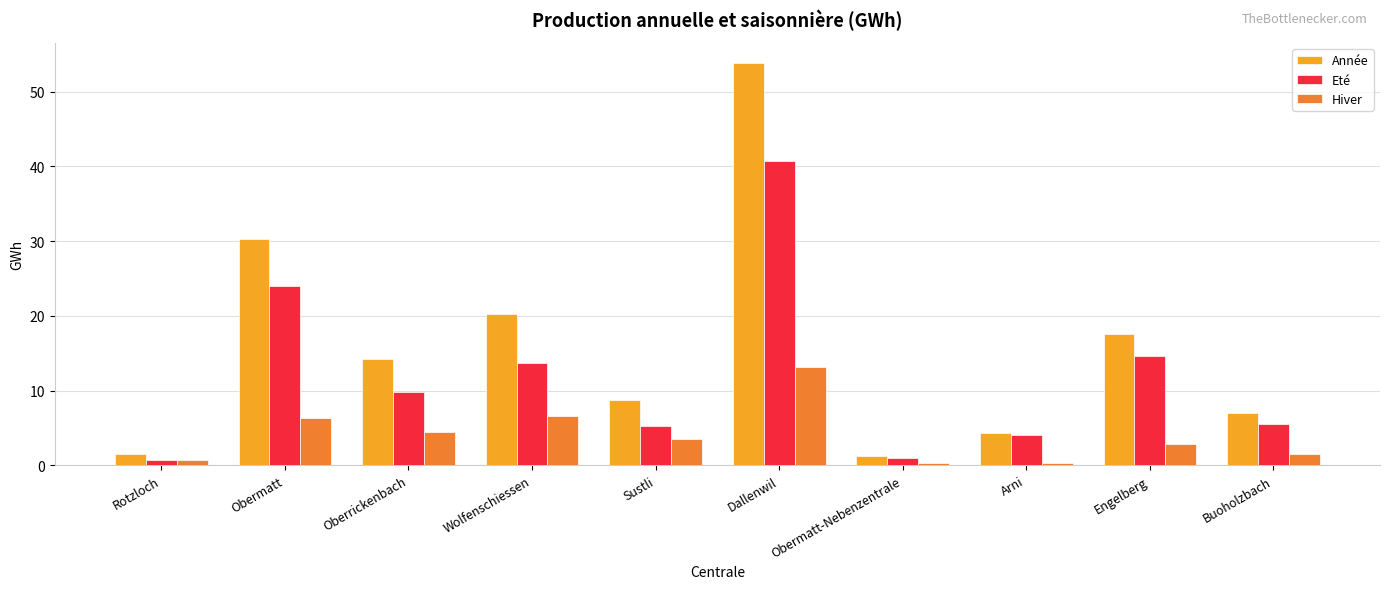

How many data points does each series have?

10